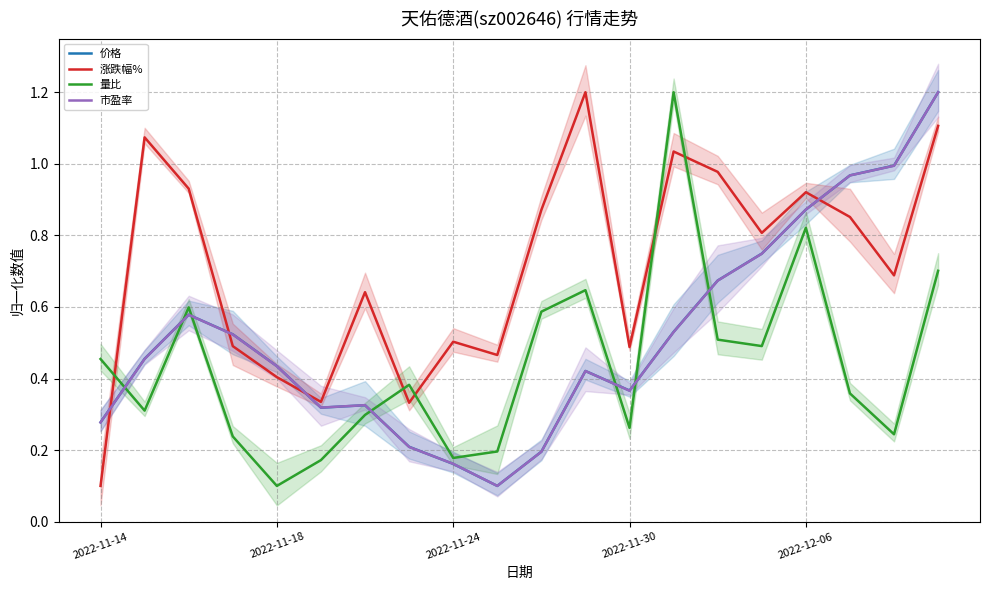

How many distinct data groups are displayed?

4